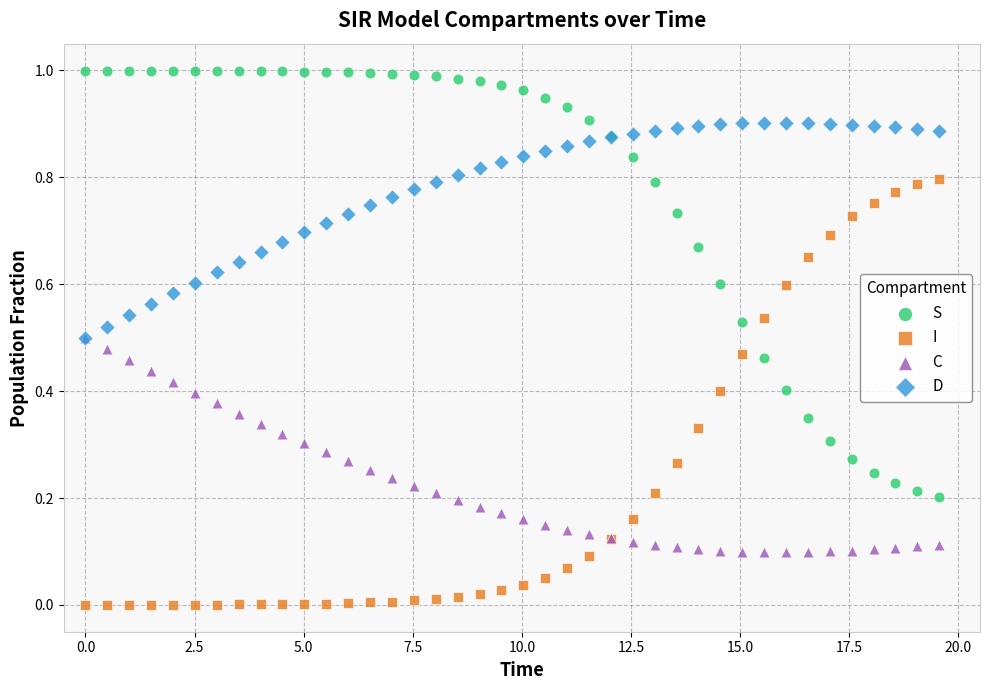

Which series reaches the maximum Y coordinate?

S